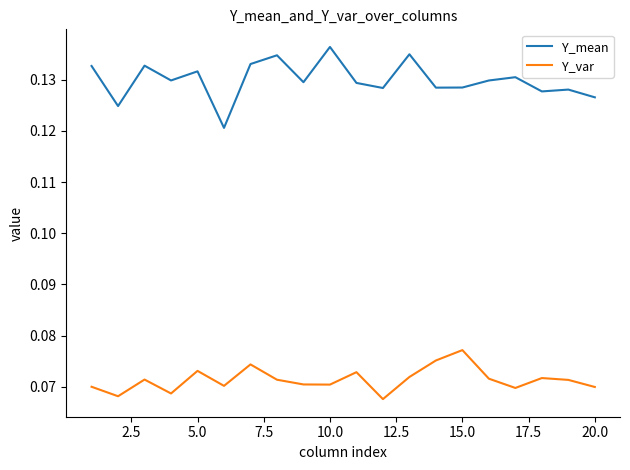

Which series has the largest range (max minus min)?

Y_mean